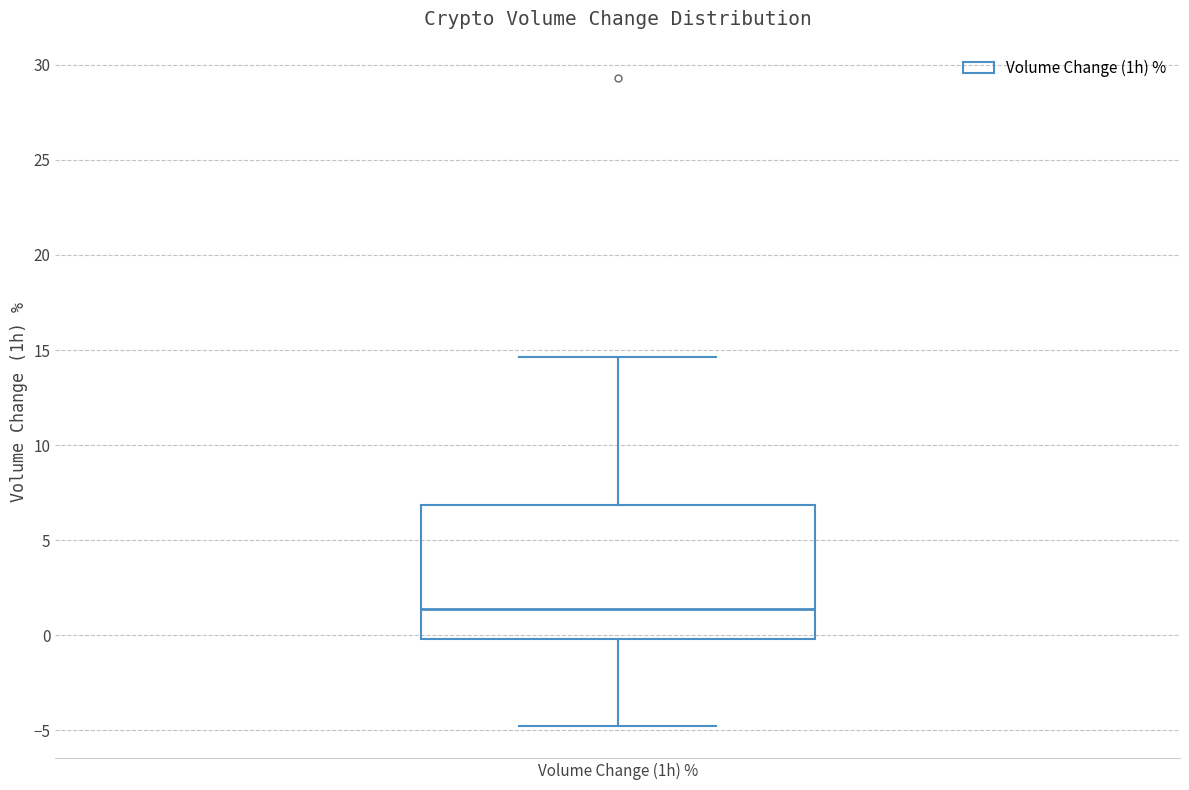

Transcribe this box plot: give where the median line is, the range the box spans, and where the two whiskers end, as read against the y-axis. The values are not printed on the chart, so give them approximately, as read against the axis.

median 1.5, box 0.0 to 7.0, whiskers -4.5 to 14.5